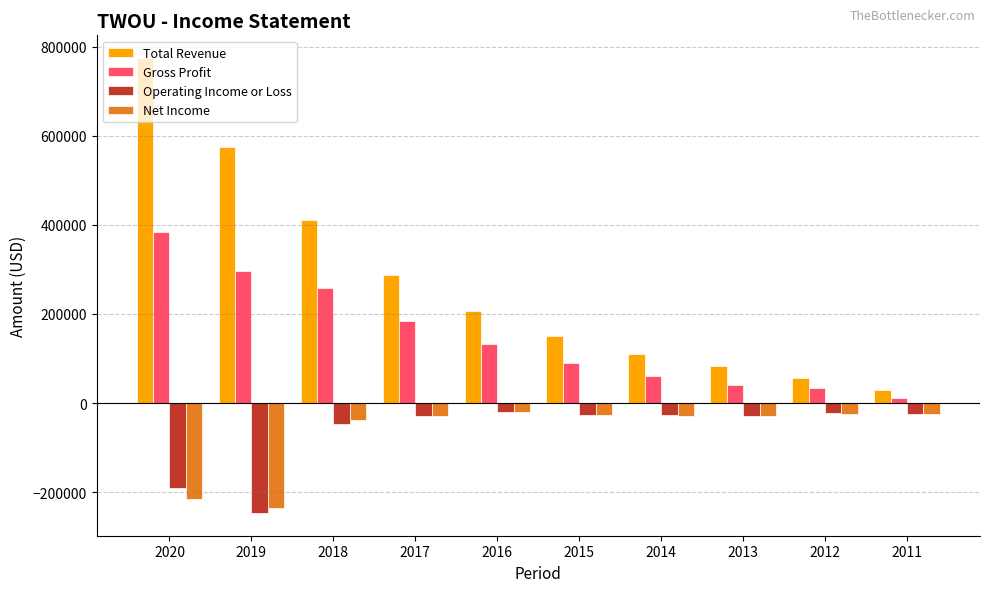

At which label does Gross Profit first exceed 131600?

2020